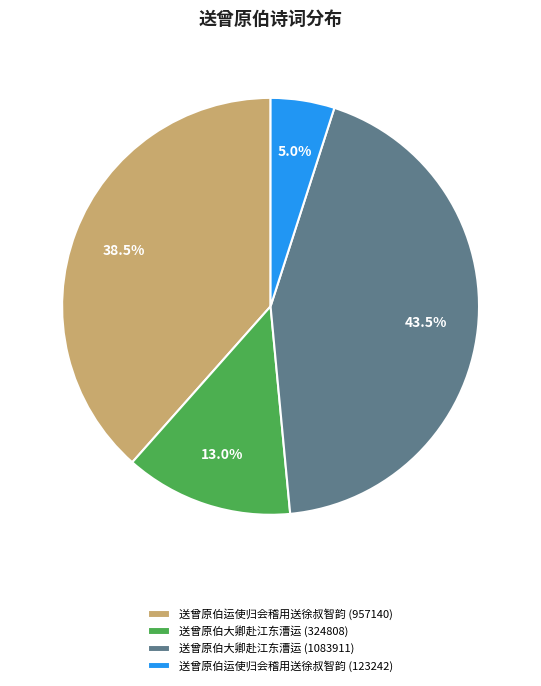

Is 送曾原伯运使归会稽用送徐叔智韵 (123242) the majority of the pie?

No